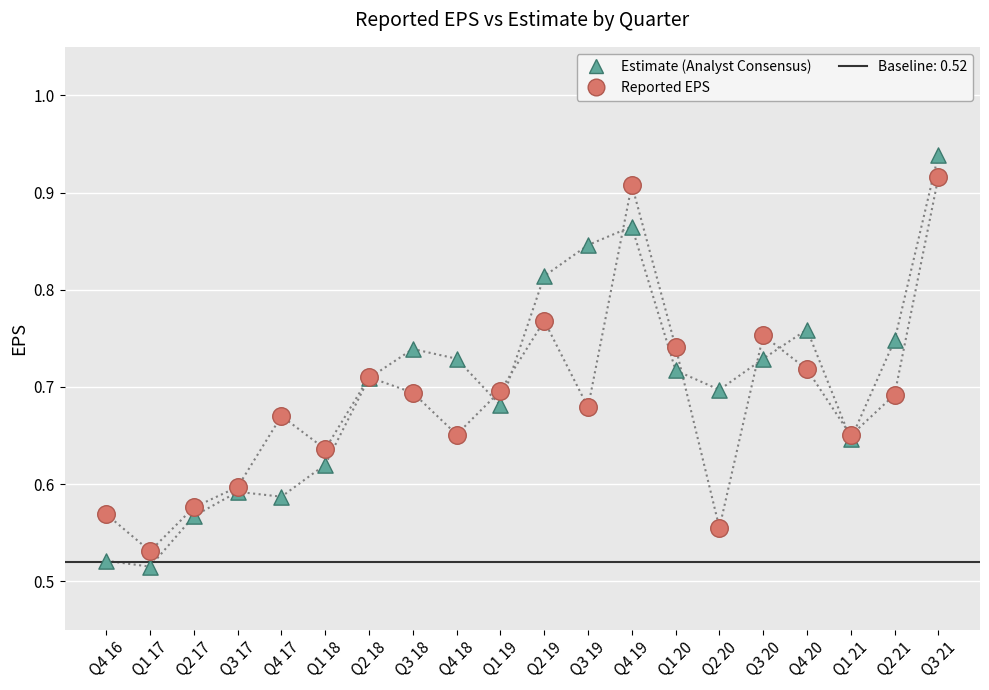

At which category is the sum across all series the highest?

Q3 21